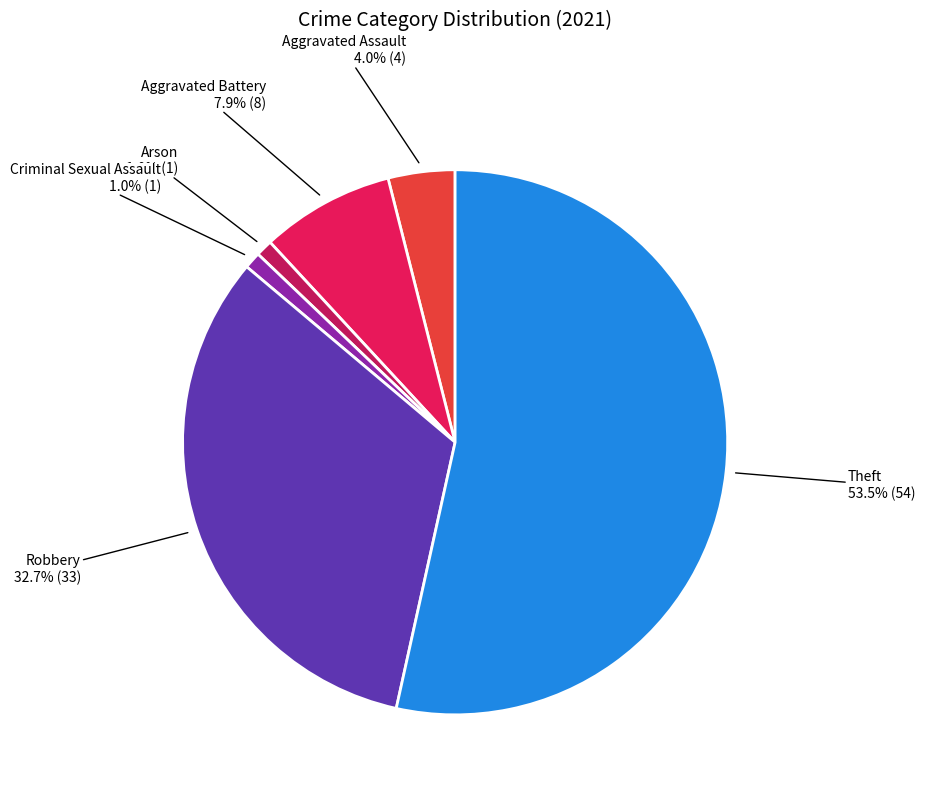

Approximately how many times larger is the value at Robbery compared to Aggravated Battery?

4.1